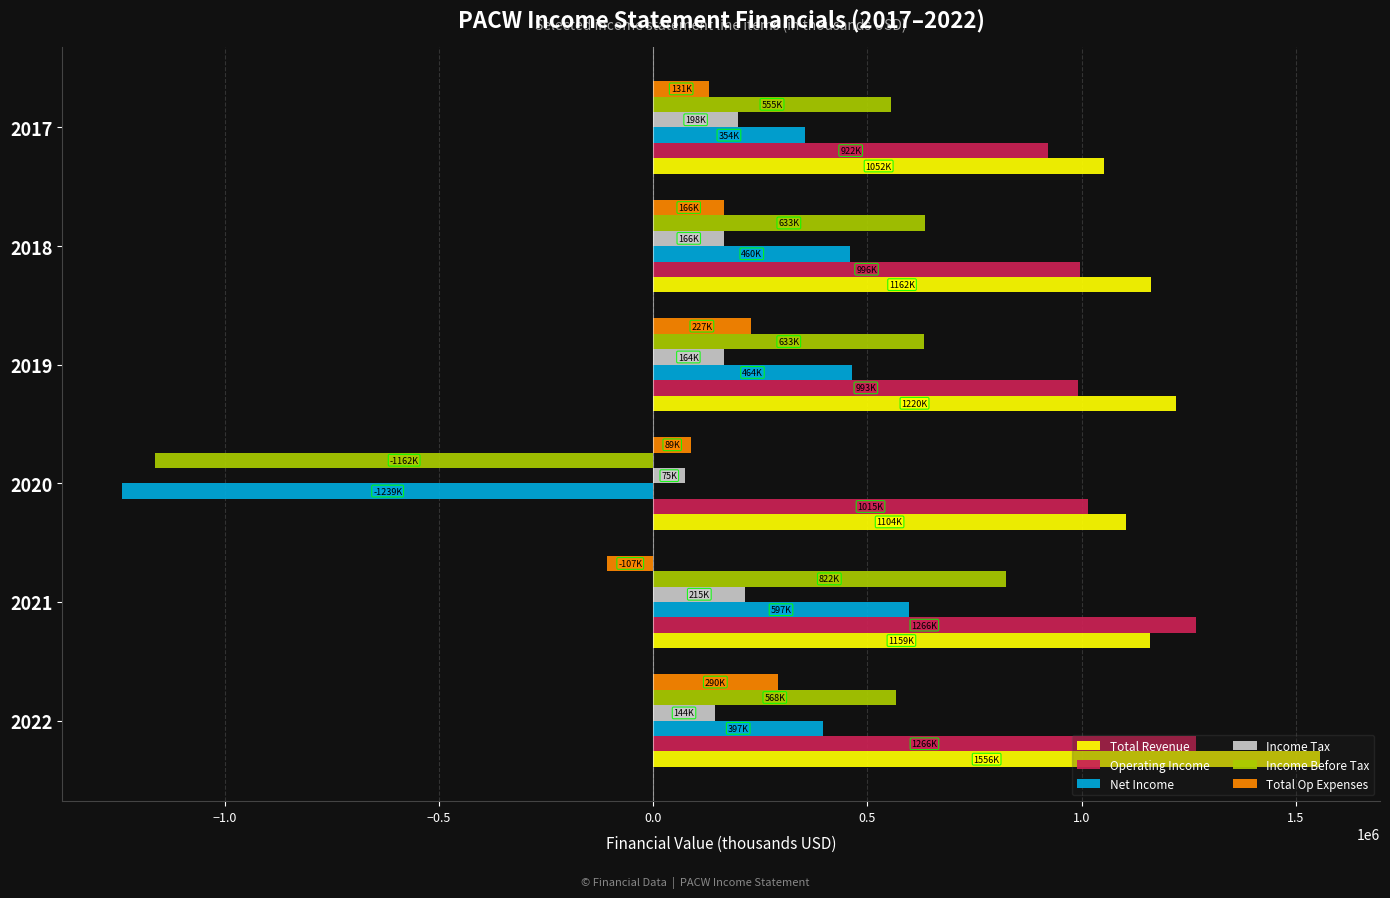

What is the maximum value for Total Op Expenses?

290200